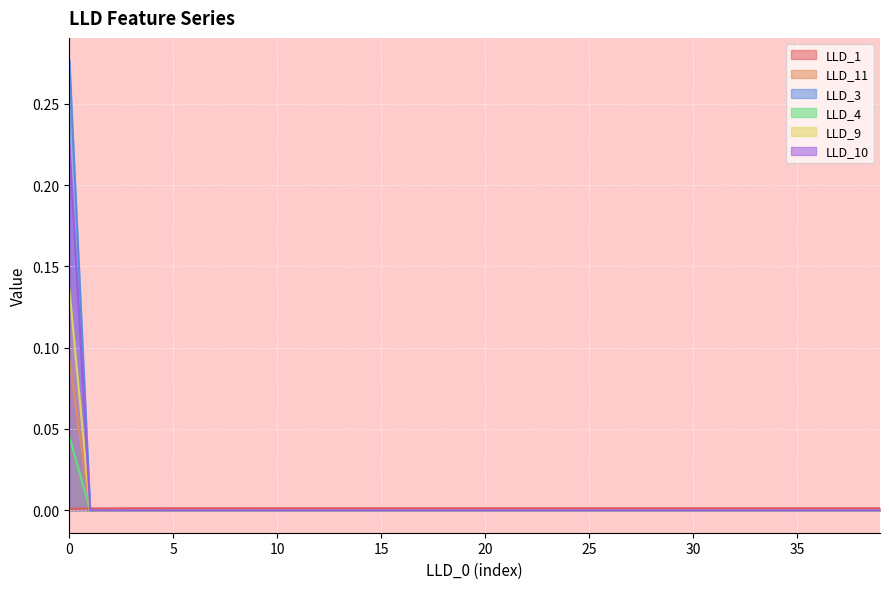

Is the value of LLD_1 at 26 greater than the value of LLD_9 at 31?

Yes